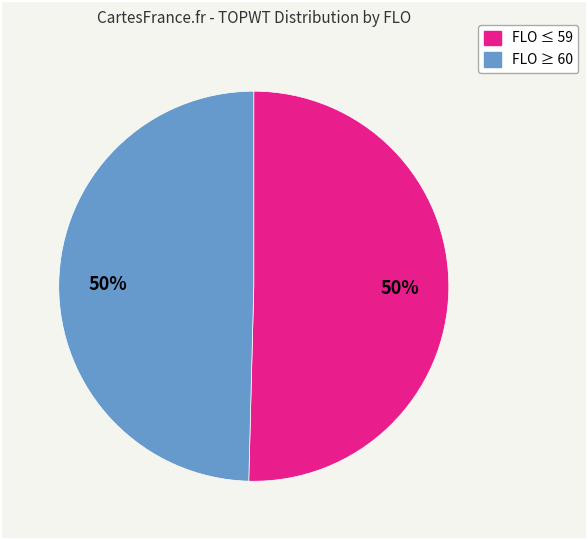

To the nearest percent, what is the average slice percentage?

50%